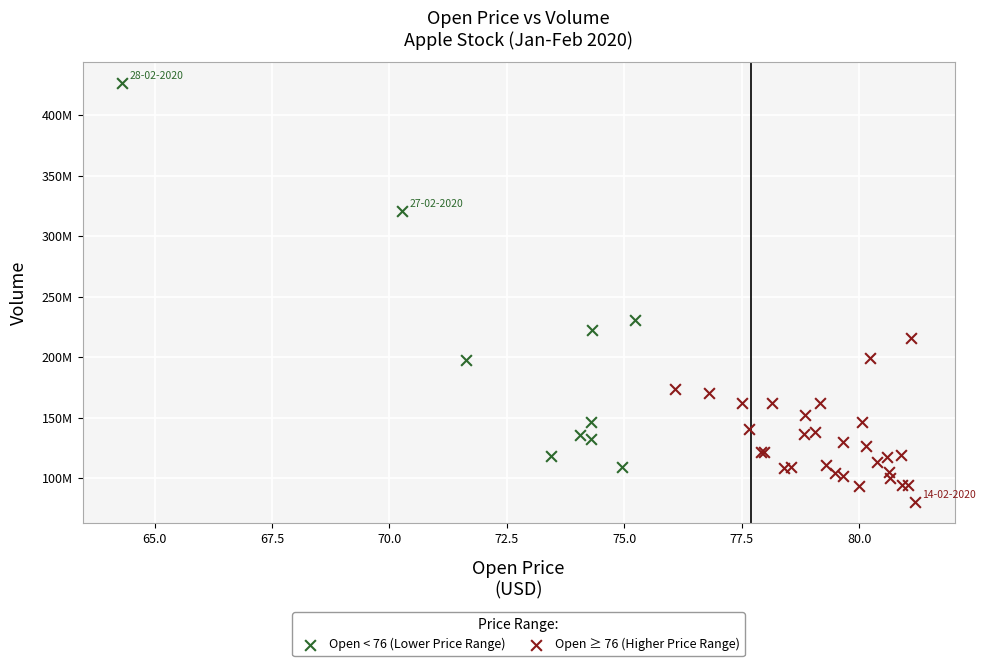

Which series contains the highest Y value?

Open < 76 (Lower Price Range)